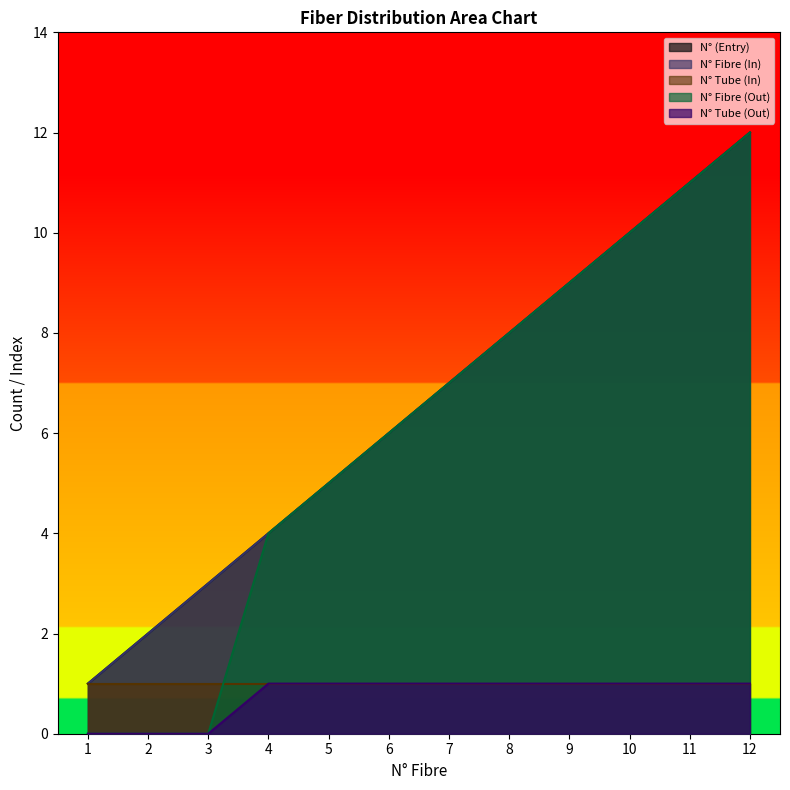

What is the sum of the N° Fibre (In) values at 8 and 12?

20